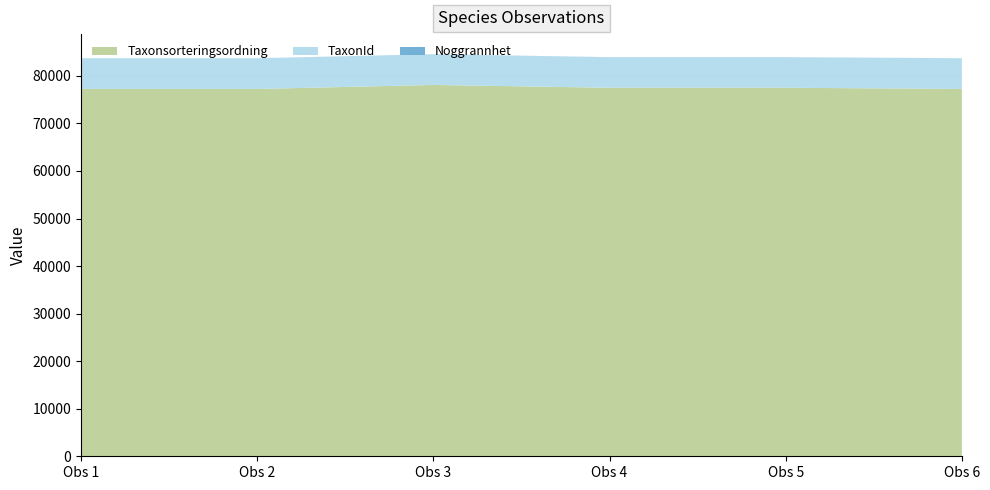

Reading left to right, list all the values displayed in this chart.

Taxonsorteringsordning: Kolflarnlav=77258	Kolflarnlav=77258	Vedskivlav=78098	Garnlav=77506	Garnlav=77506	Kolflarnlav=77258
TaxonId: Kolflarnlav=6446	Kolflarnlav=6446	Vedskivlav=6453	Garnlav=6425	Garnlav=6425	Kolflarnlav=6446
Noggrannhet: Kolflarnlav=10	Kolflarnlav=10	Vedskivlav=10	Garnlav=10	Garnlav=10	Kolflarnlav=10